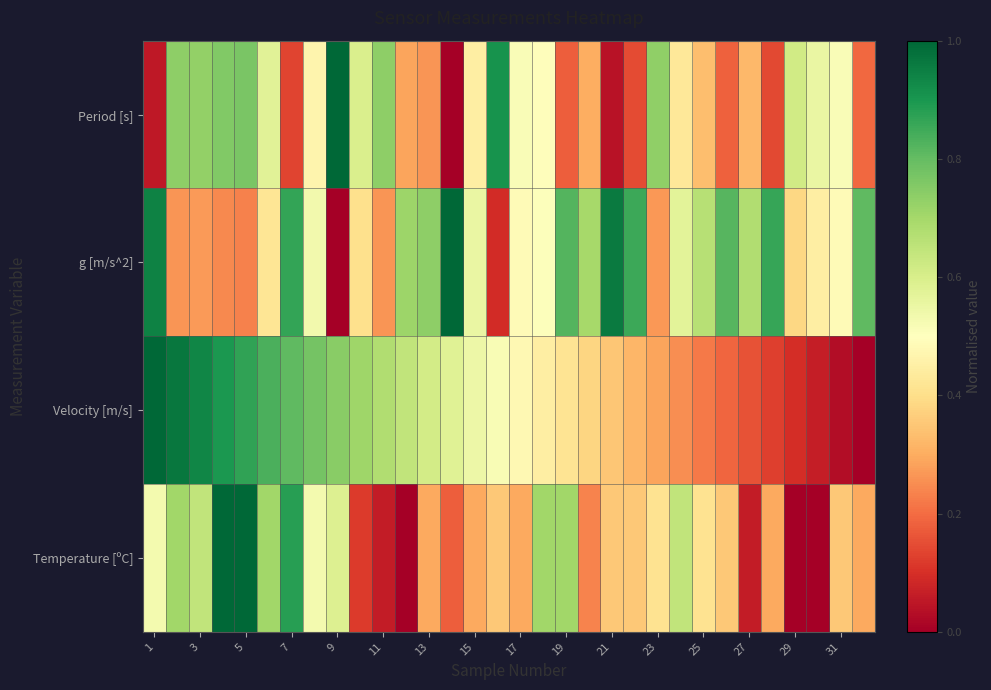

Reading left to right, transcribe all the data shown in this chart.

Period [s]: 0.1	0.7	0.7	0.8	0.8	0.6	0.1	0.5	1.0	0.6	0.7	0.3	0.3	0.0	0.4	0.9	0.5	0.5	0.2	0.3	0.0	0.1	0.7	0.4	0.3	0.2	0.3	0.1	0.6	0.6	0.5	0.2
g [m/s^2]: 0.9	0.3	0.3	0.2	0.2	0.4	0.9	0.5	0.0	0.4	0.3	0.7	0.7	1.0	0.6	0.1	0.5	0.5	0.8	0.7	1.0	0.9	0.3	0.6	0.7	0.8	0.7	0.9	0.4	0.4	0.5	0.8
Velocity [m/s]: 1.0	1.0	0.9	0.9	0.9	0.8	0.8	0.8	0.7	0.7	0.7	0.6	0.6	0.6	0.5	0.5	0.5	0.4	0.4	0.4	0.4	0.3	0.3	0.3	0.2	0.2	0.2	0.1	0.1	0.1	0.0	0.0
Temperature [ºC]: 0.5	0.7	0.6	1.0	1.0	0.7	0.9	0.5	0.6	0.1	0.1	0.0	0.3	0.2	0.3	0.4	0.3	0.7	0.7	0.2	0.4	0.4	0.4	0.6	0.4	0.4	0.1	0.3	0.0	0.0	0.4	0.3